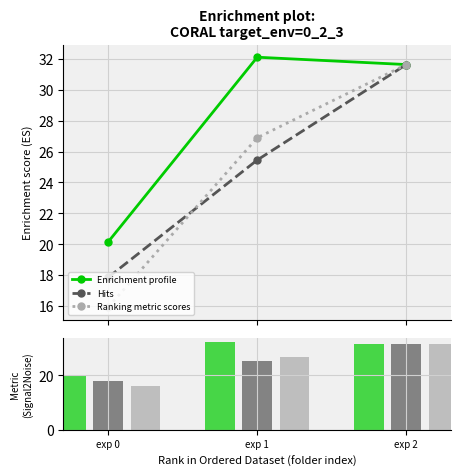

What is the minimum value for last?

15.9